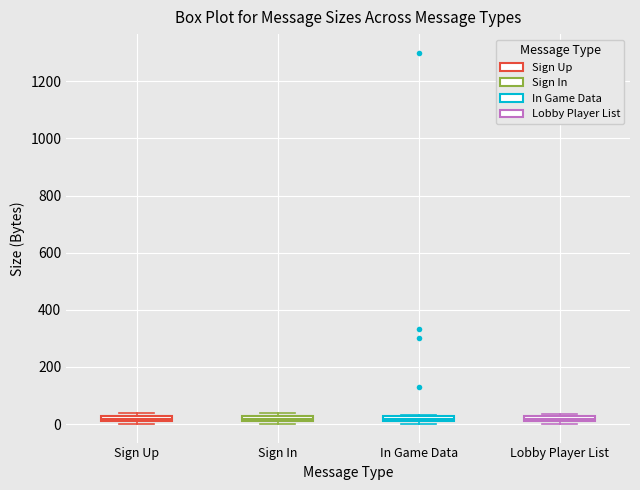

Where is the upper edge of the box for In Game Data on the y-axis? The values are not printed on the chart, so give them approximately, as read against the axis.

20